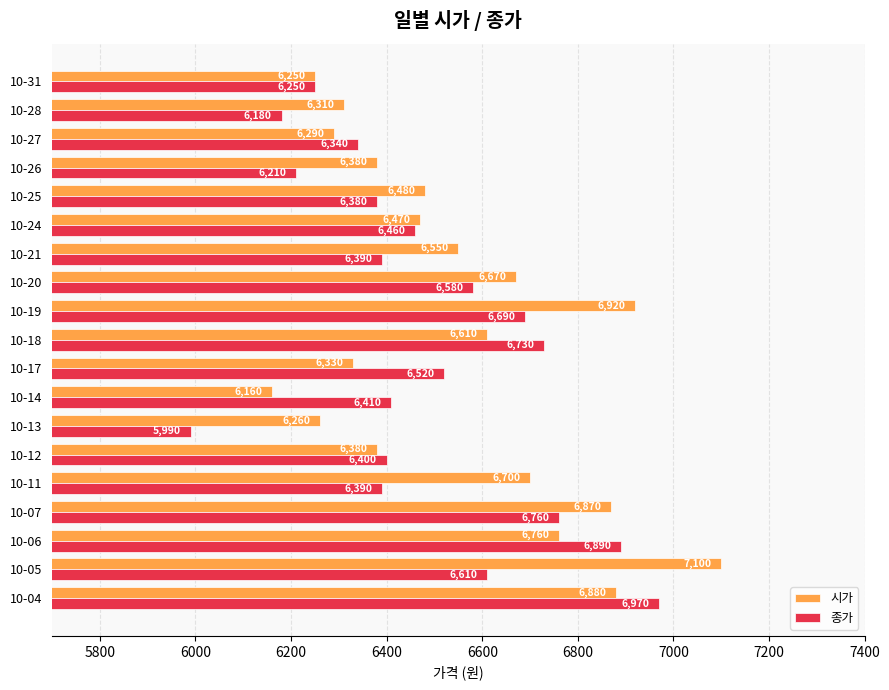

Which label corresponds to the smallest value in the chart?

10-13